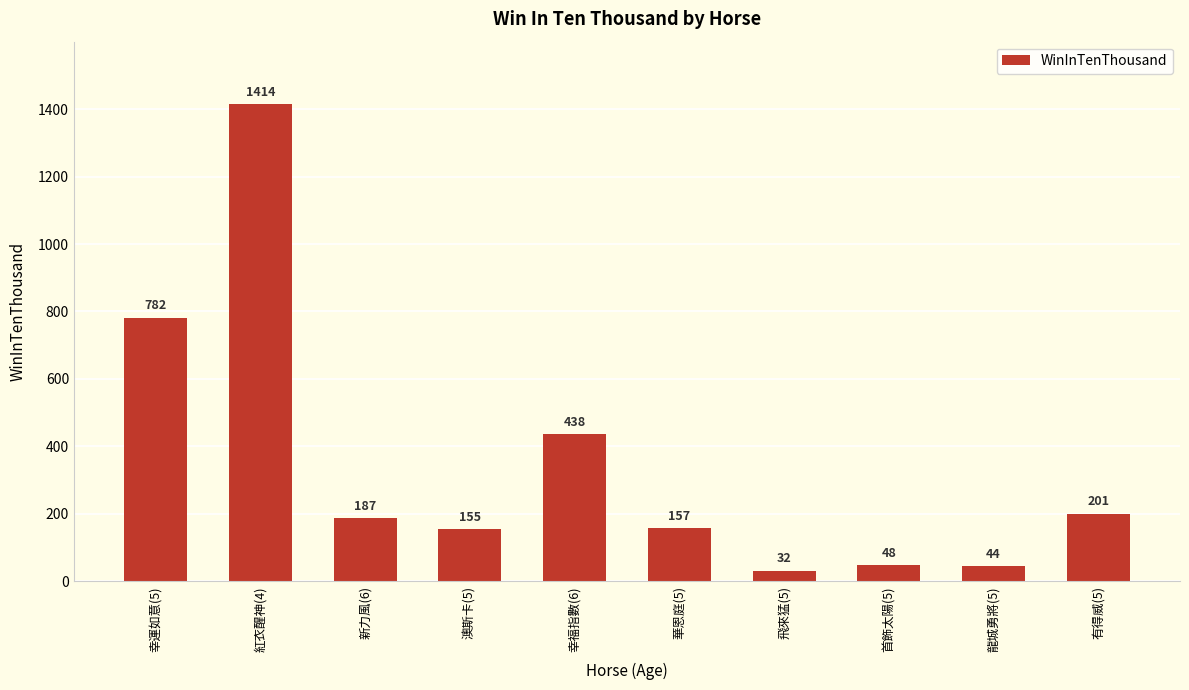

What is the sum of the values at 澳斯卡(5) and 華恩庭(5)?

312